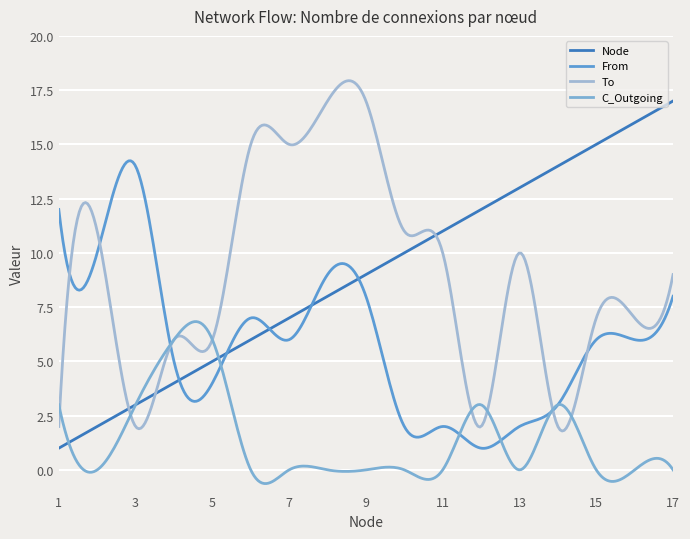

Reading left to right, extract all data points from this chart.

Node: 1	2	3	4	5	6	7	8	9	10	11	12	13	14	15	16	17
From: 12	10	14	5	4	7	6	9	8	2	2	1	2	3	6	6	8
To: 2	11	2	6	6	15	15	17	17	11	10	2	10	2	7	7	9
C_Outgoing: 3	0	3	6	6	0	0	0	0	0	0	3	0	3	0	0	0